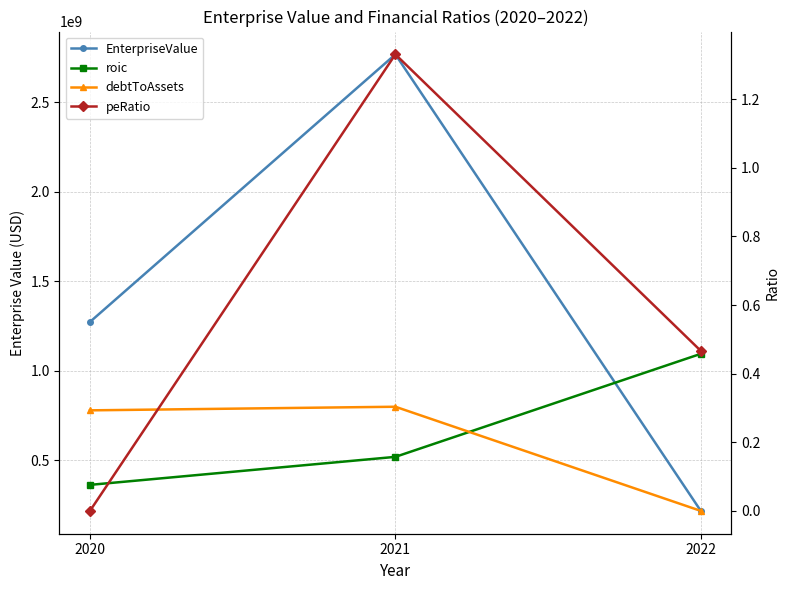

At which category does the chart reach its peak across all series?

2021